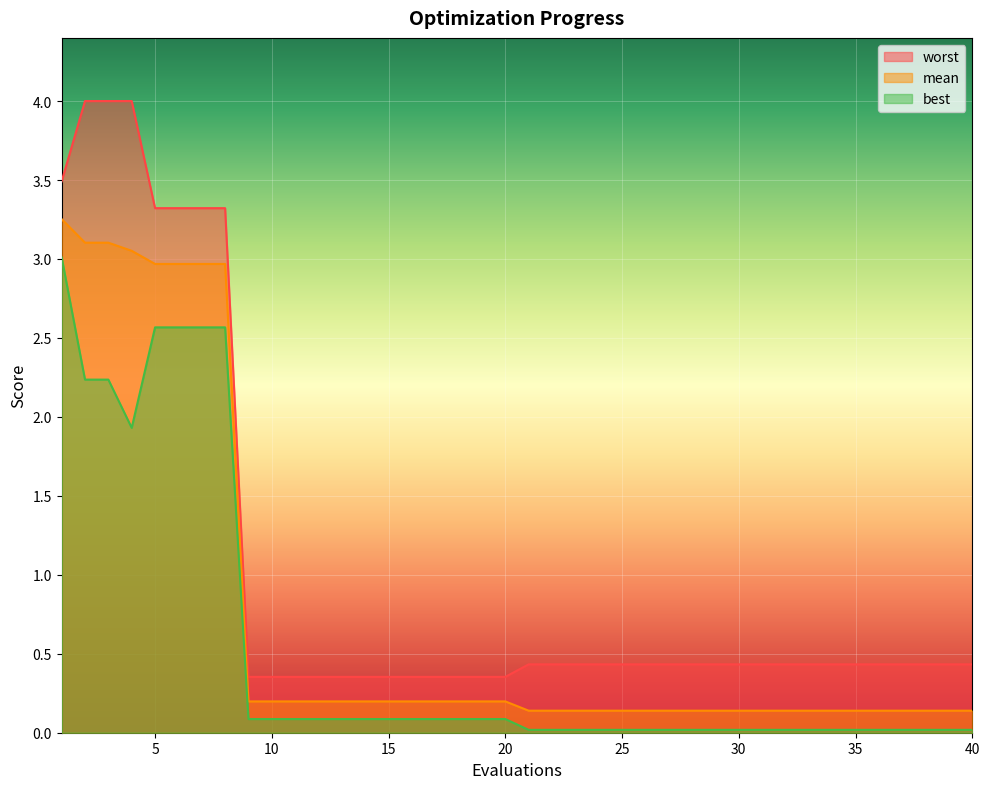

Is it true that mean equals 3.0 at 5?

True